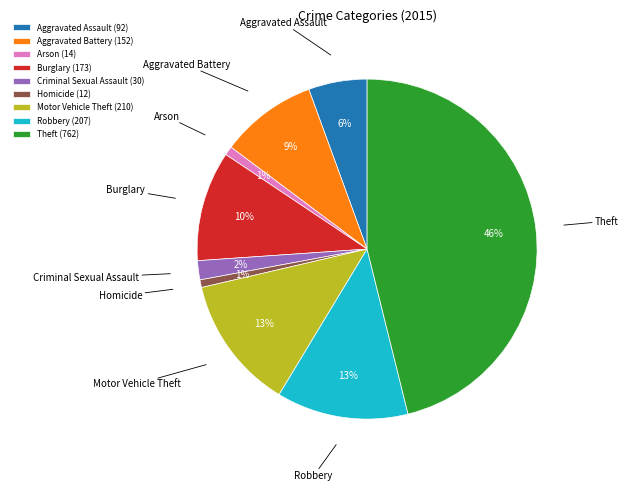

To the nearest percent, what percentage of the pie is Motor Vehicle Theft (210)?

13%